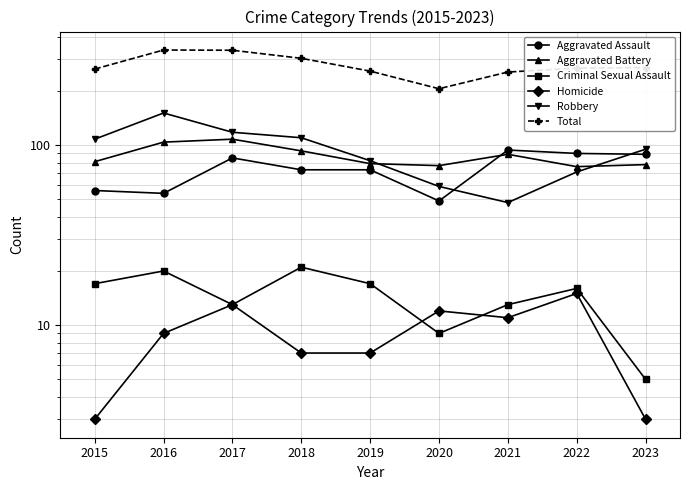

True or false: Total and Robbery intersect in this chart.

False